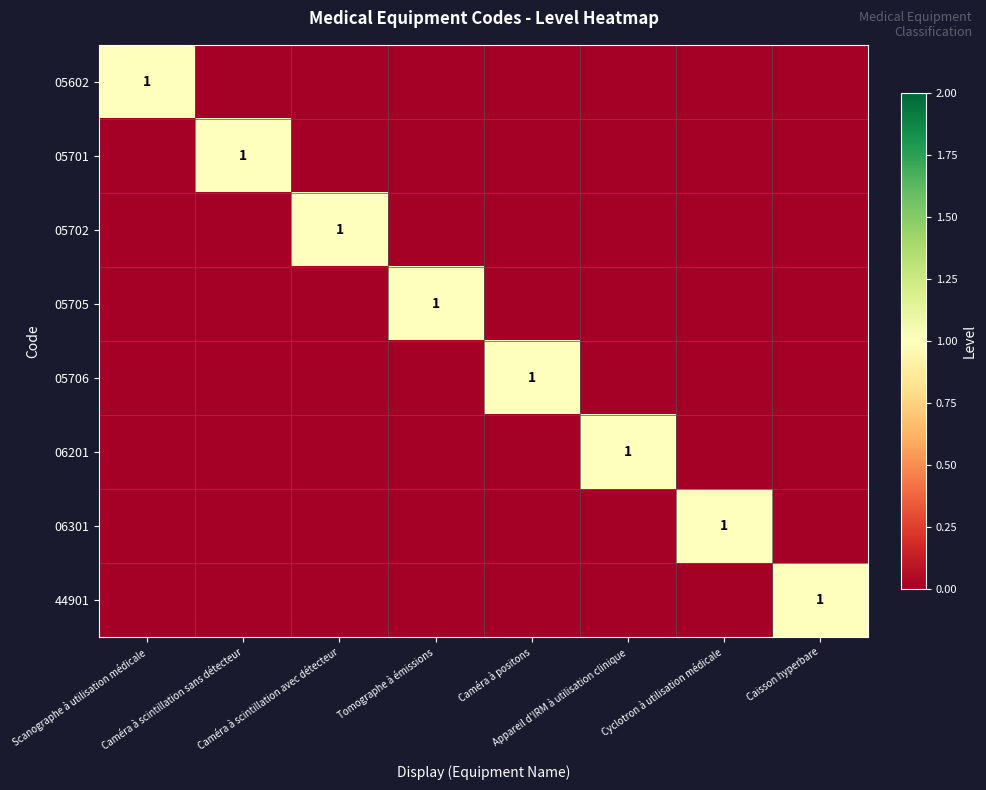

At Cyclotron à utilisation médicale, list the series in order from smallest to largest.

05602, 05701, 05702, 05705, 05706, 06201, 44901, 06301